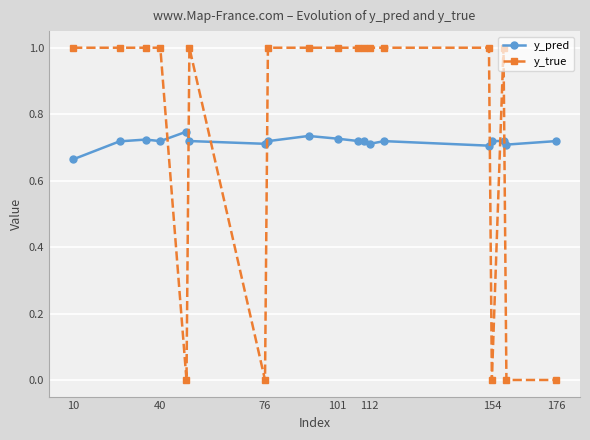

What is the sum of all y_true values?

14.0